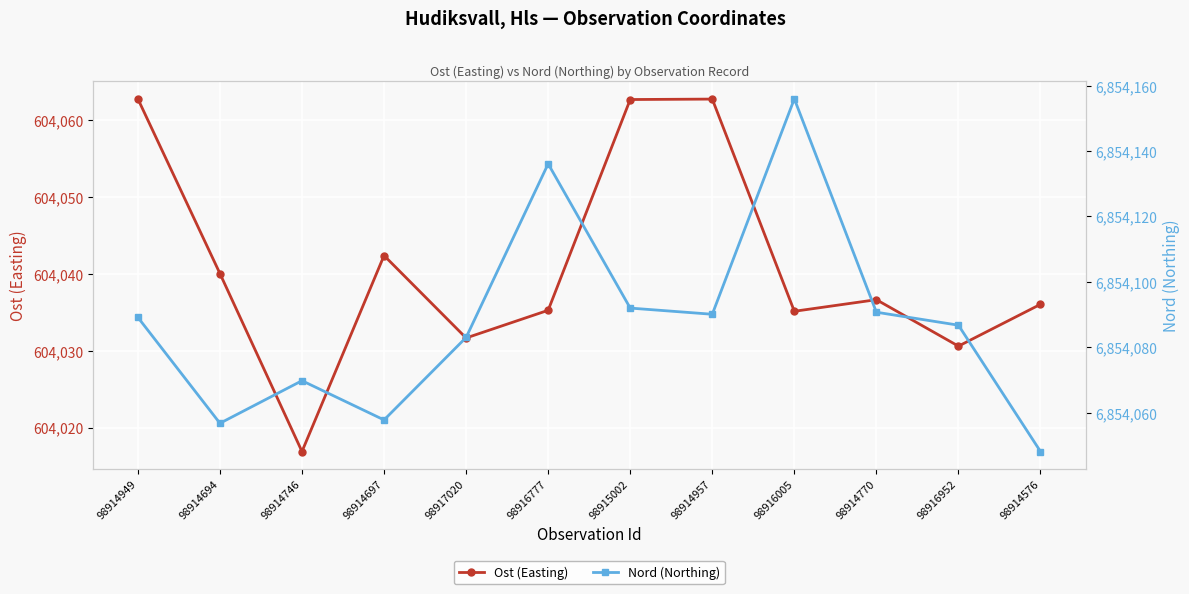

True or false: Ost (Easting) has more than 2 points higher than both neighbors.

True